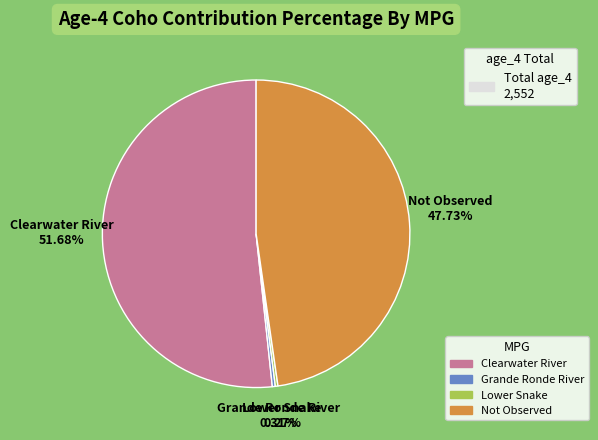

Which slice is the largest?

Clearwater River